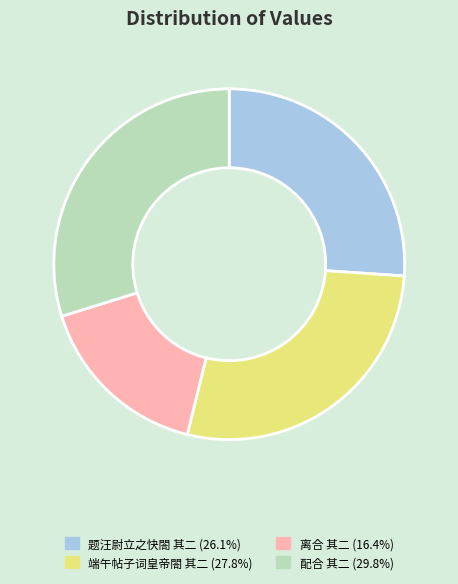

Does any single category account for the majority?

No